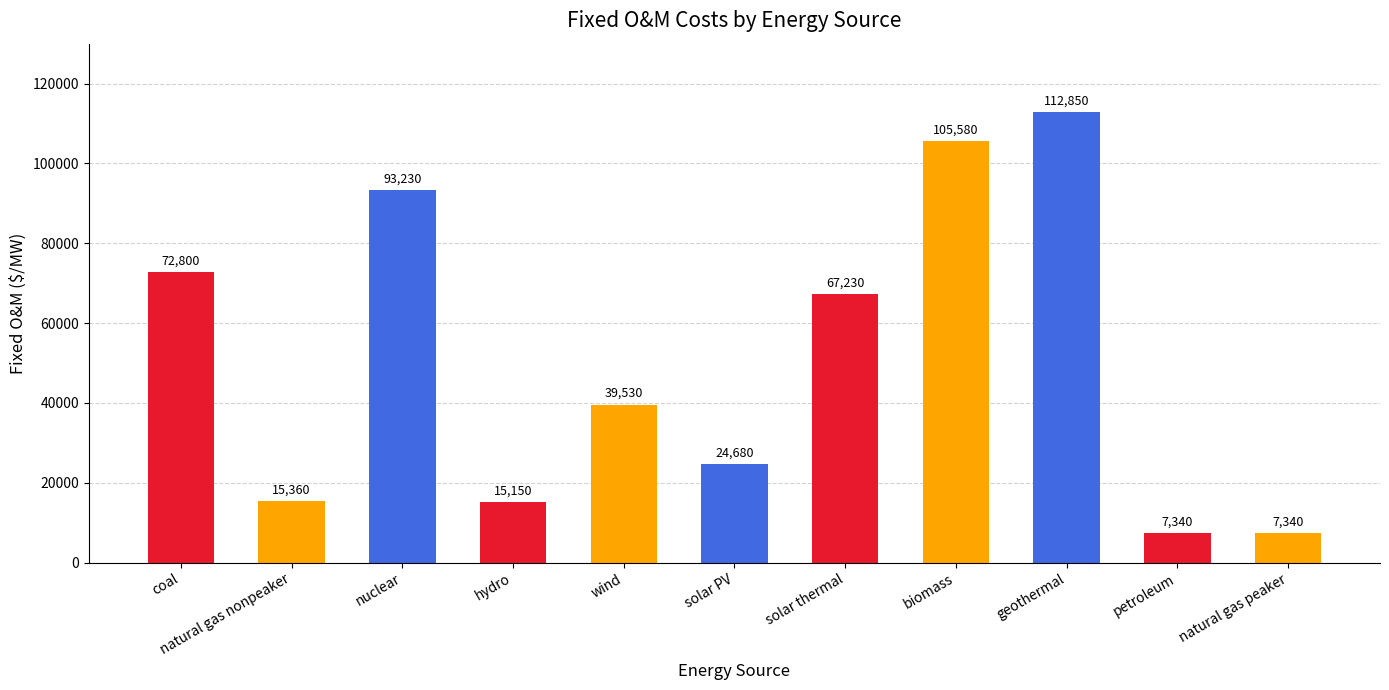

What is the change in value from natural gas nonpeaker to petroleum?

-8020